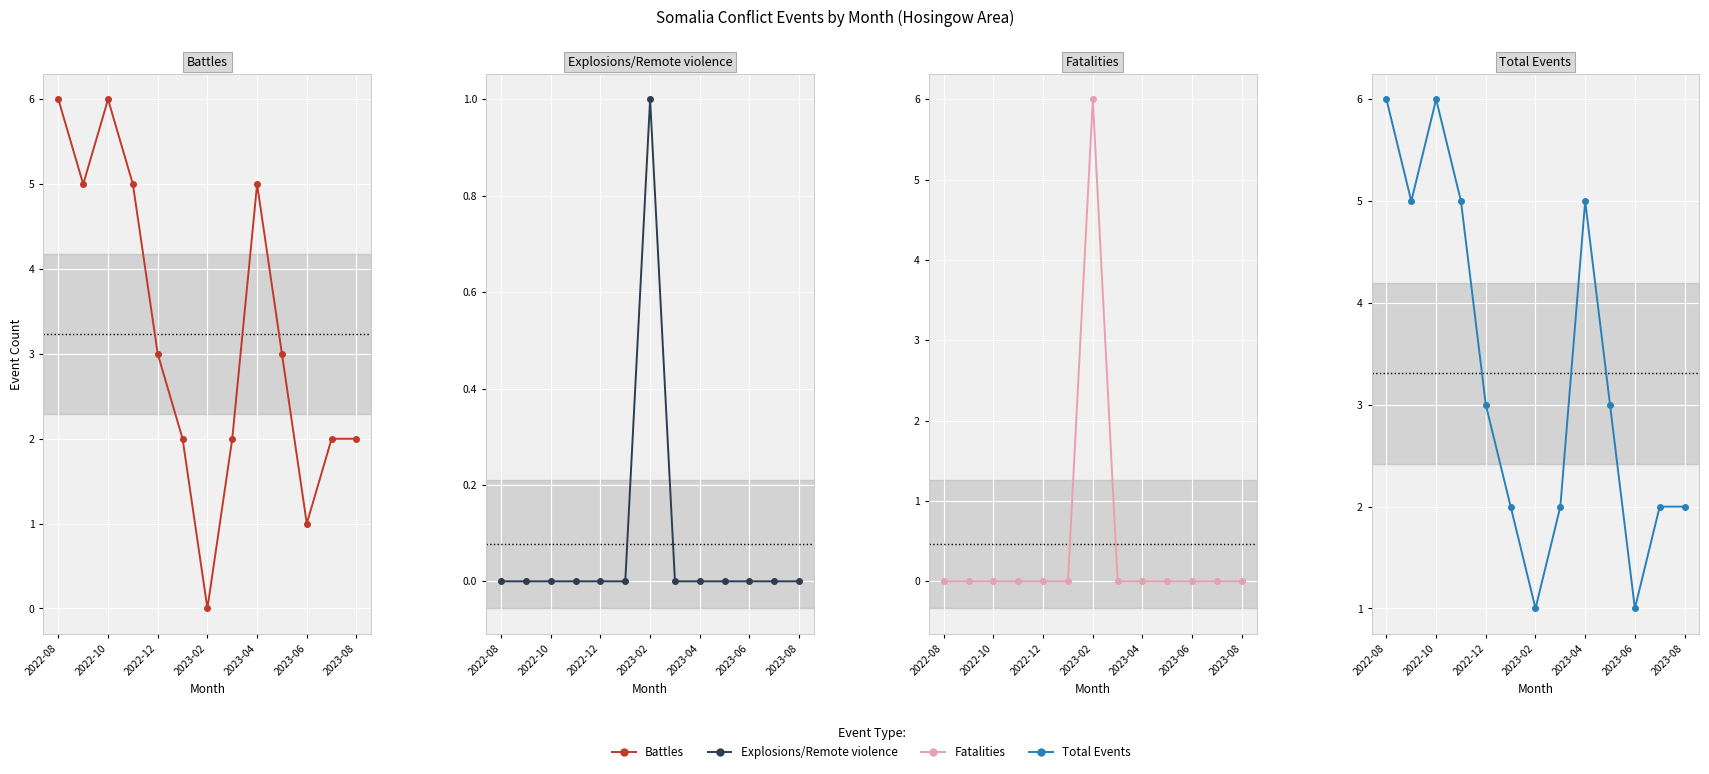

At which category does the chart reach its peak across all series?

2022-08